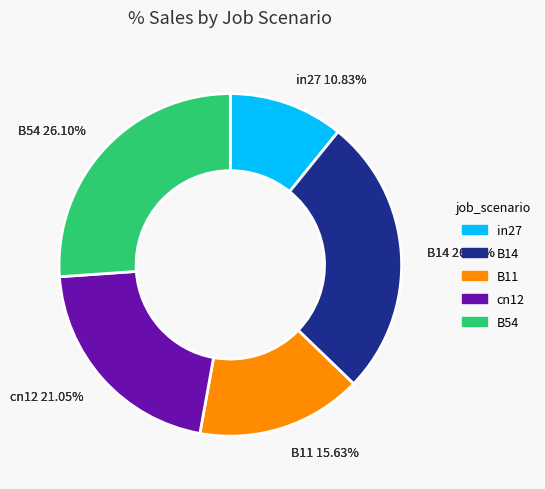

What percentage do cn12 and in27 together represent?

31.9%